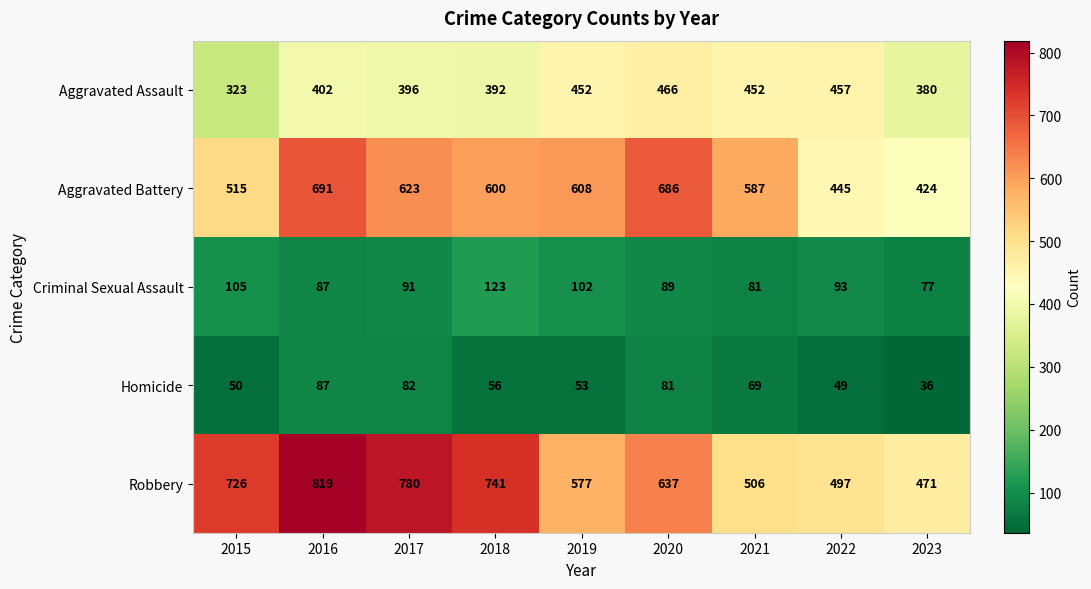

How many series are shown in this chart?

5